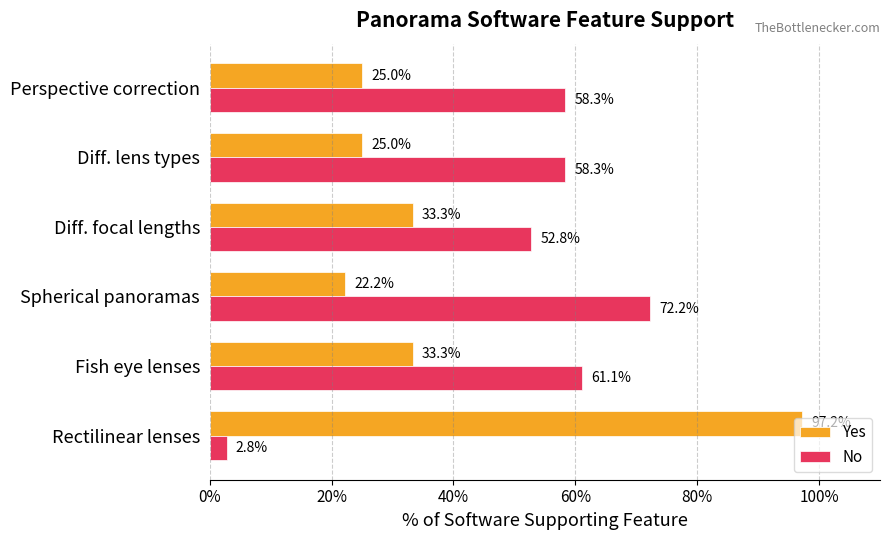

What value does the No series have at Diff. lens types?

58.3